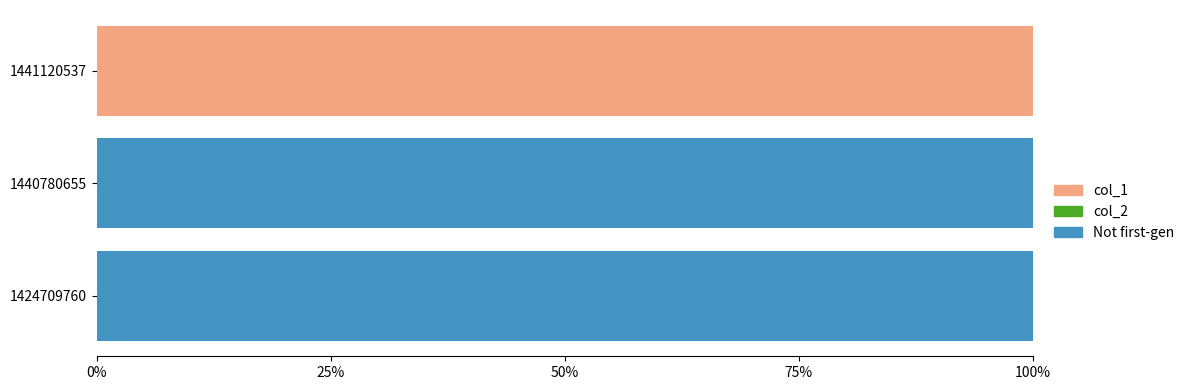

The col_1 series shows 0 at 1424709760. True or false?

True